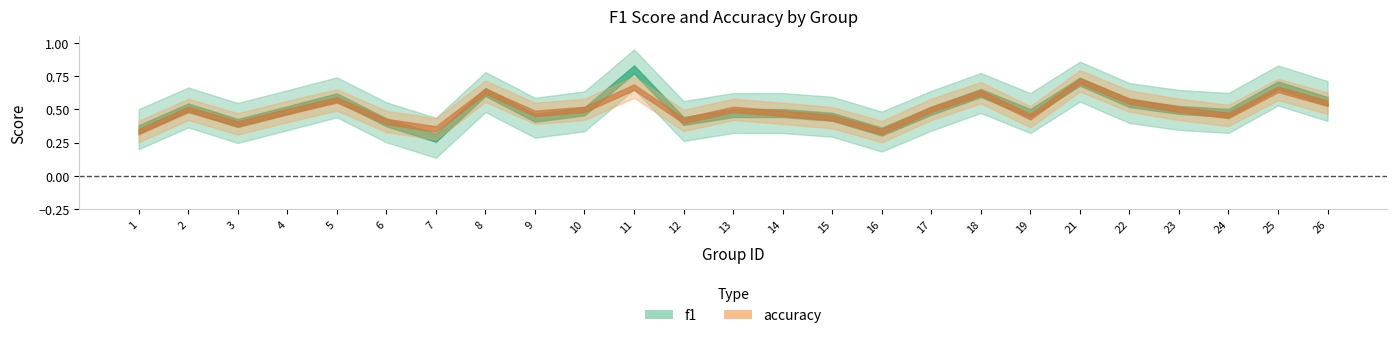

After their last crossing, which series has the higher values: accuracy or f1?

f1